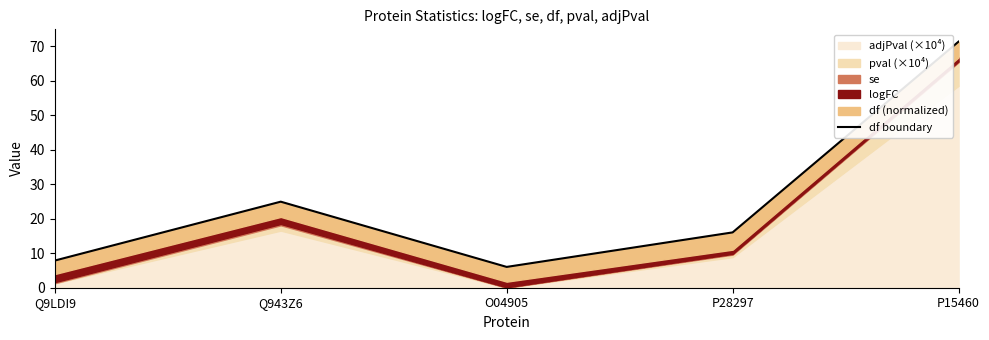

Where is the data nearest to the value 38?

Q943Z6